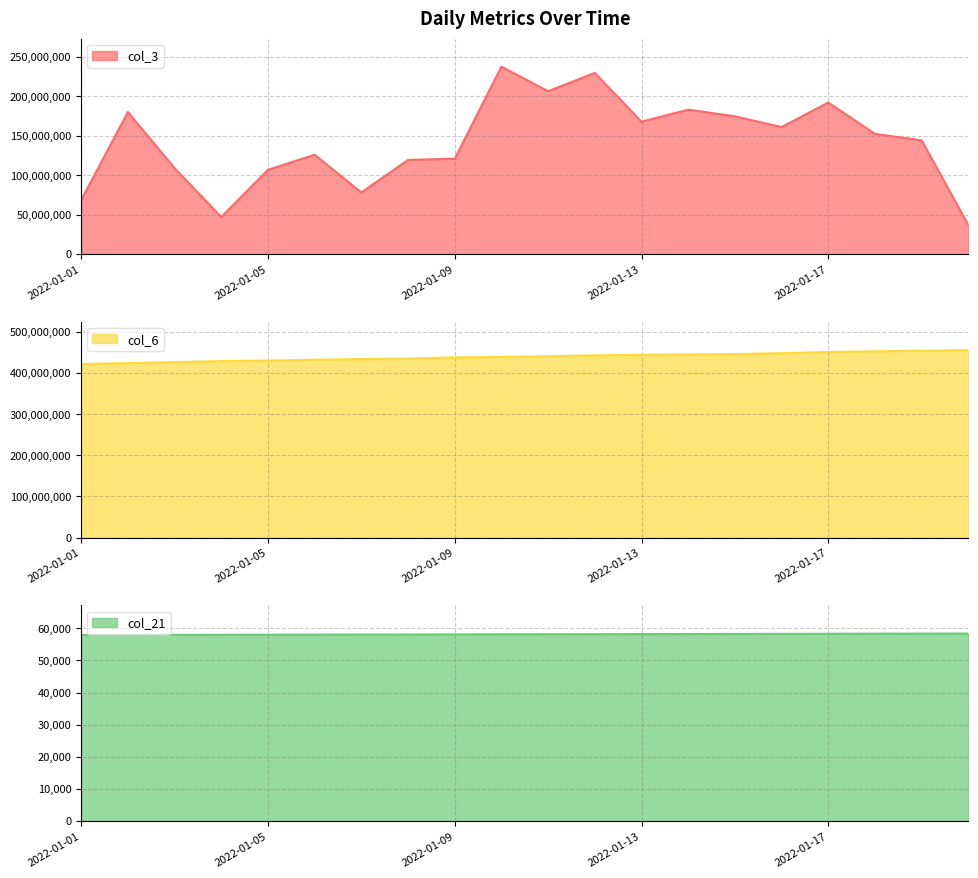

True or false: col_3 has a value of 167618512 at 2022-01-13.

True